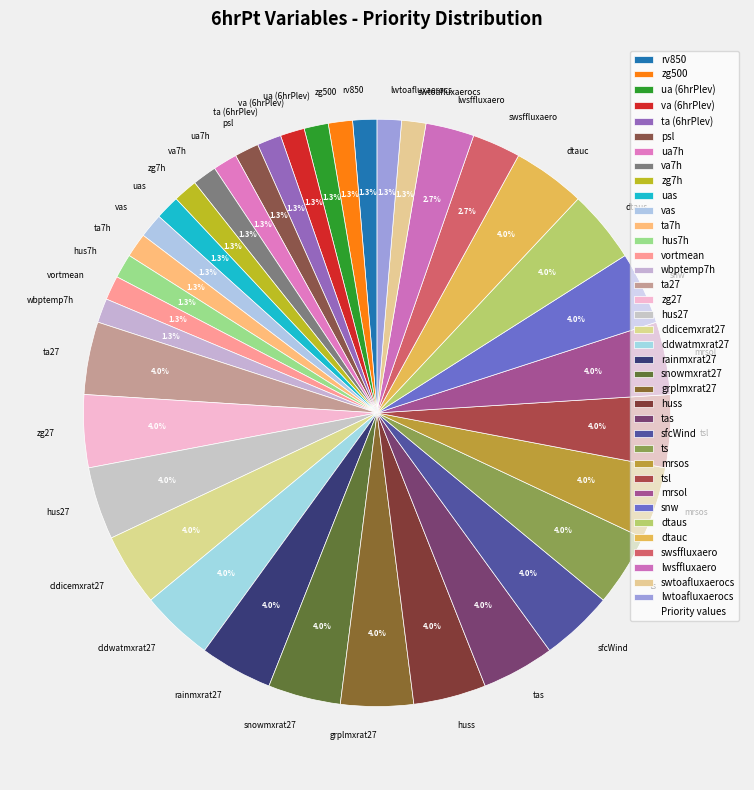

Is it true that vortmean is 1% of the pie?

True